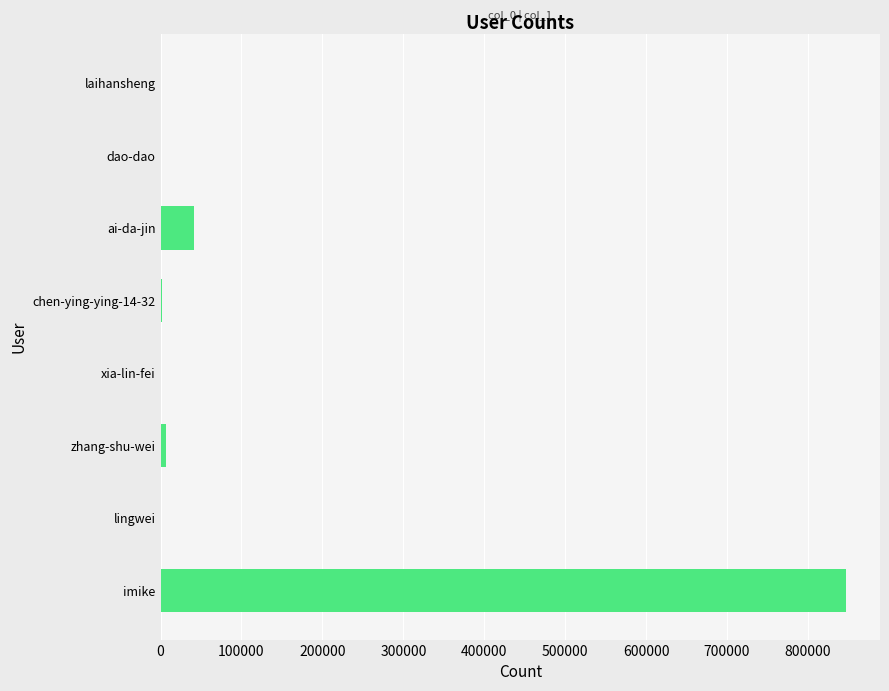

At which label is the value closest to 423375?

ai-da-jin